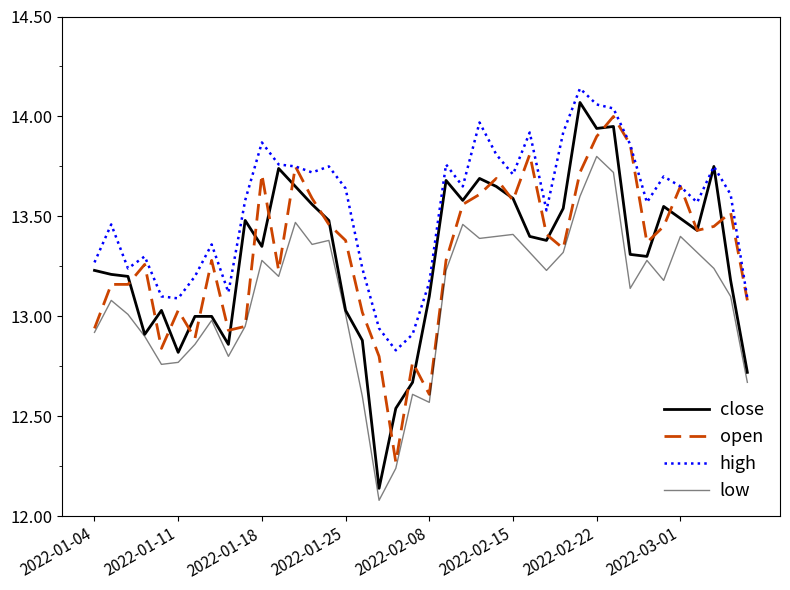

Is this an area chart (filled region under the line)?

No